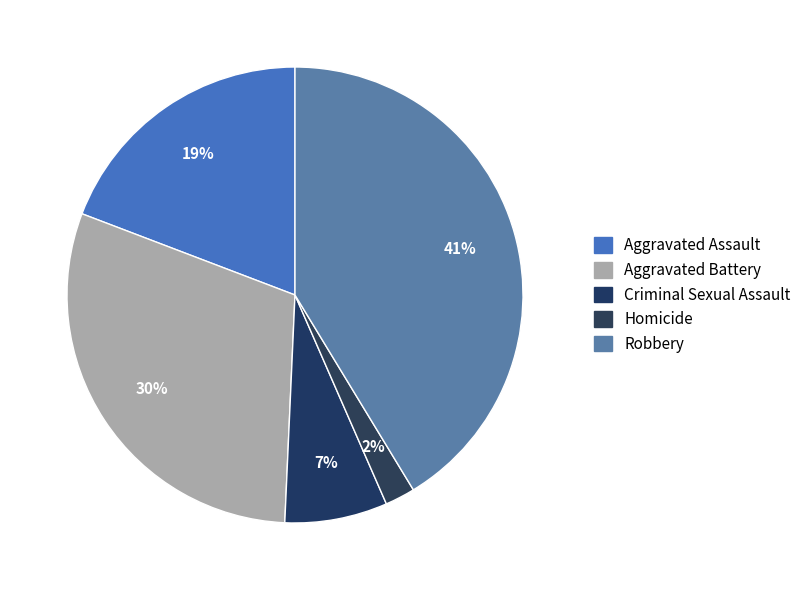

Which slice is the smallest?

Homicide